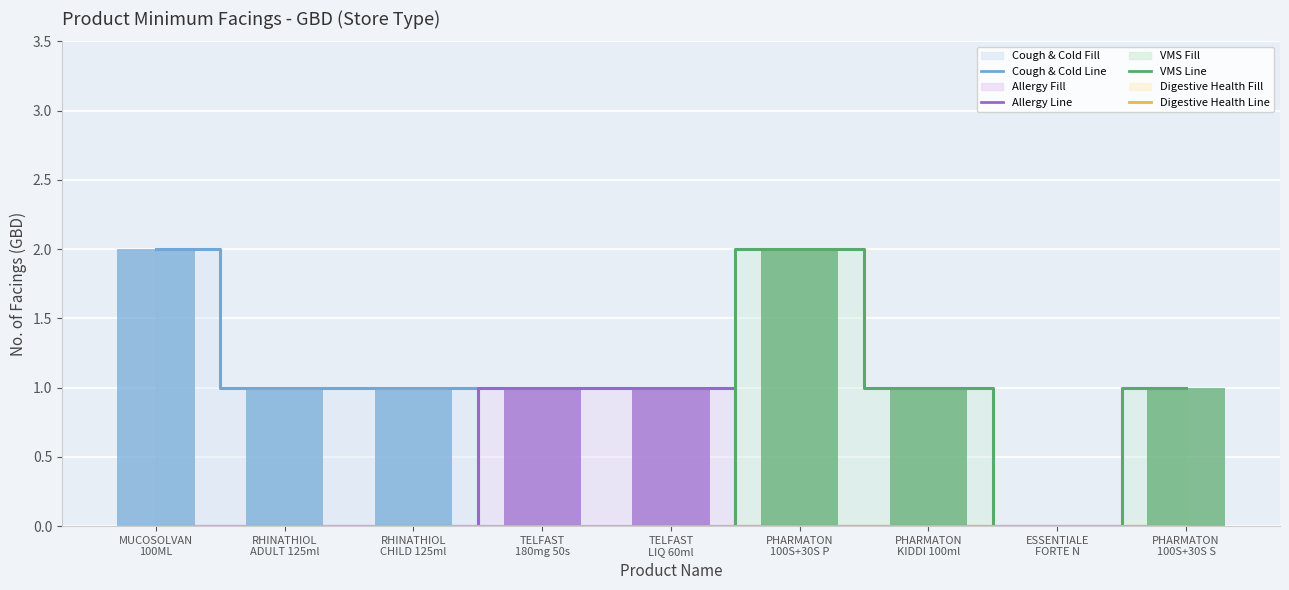

How many data points in Cough & Cold (Line) are above 0?

3